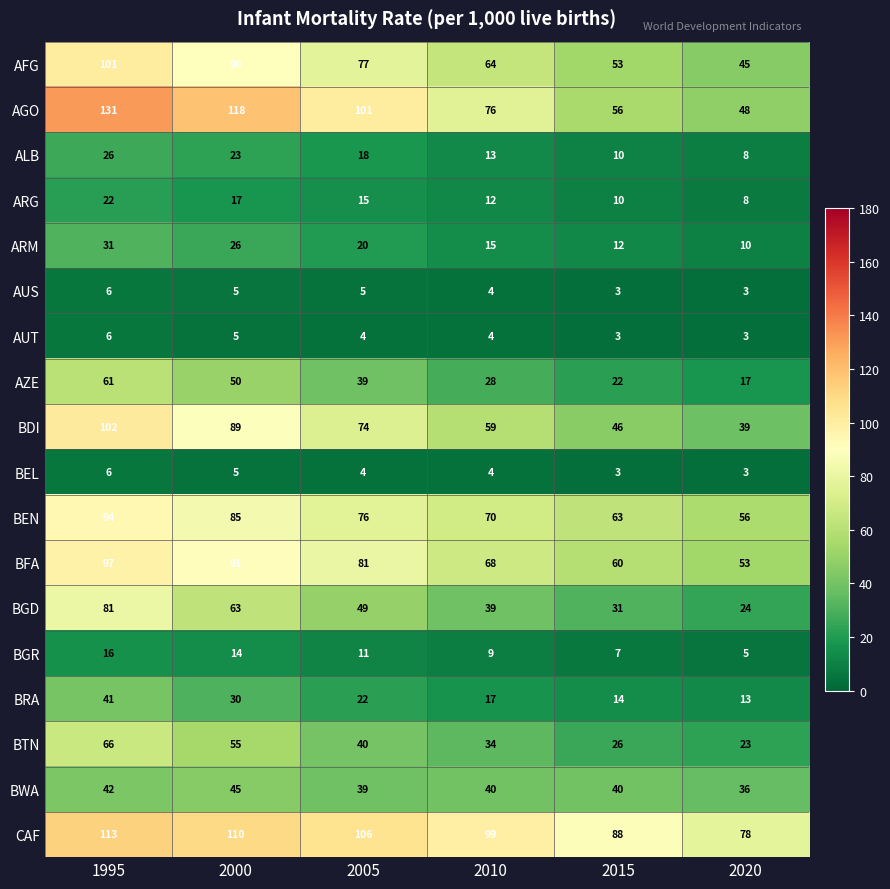

Which series has the largest range (max minus min)?

AGO